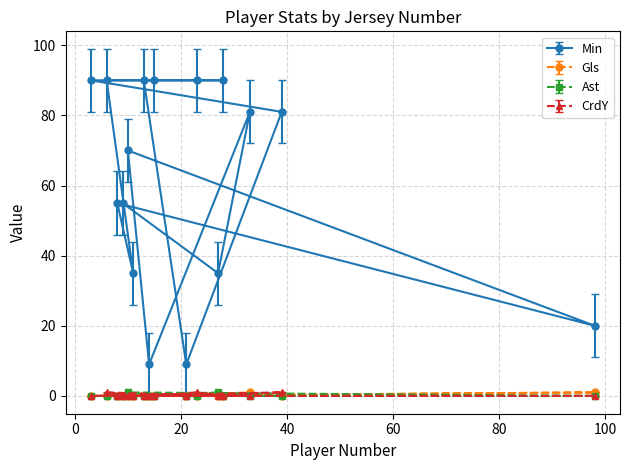

Where is the first local minimum for CrdY?

28